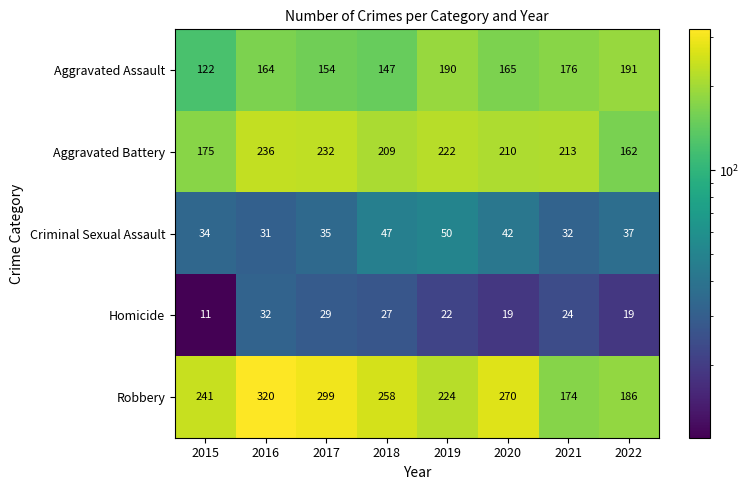

What is the sum of the Criminal Sexual Assault values at 2020 and 2021?

74